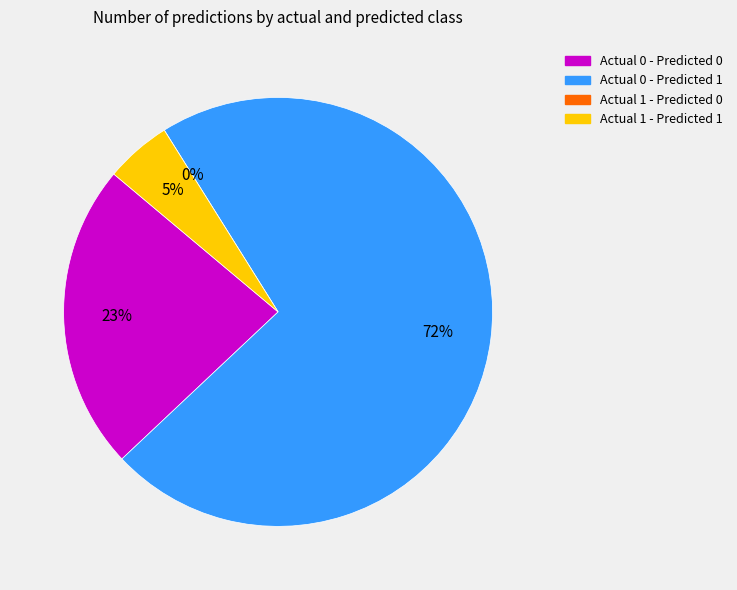

Rank the categories by value from highest to lowest.

Actual 0 - Predicted 1, Actual 0 - Predicted 0, Actual 1 - Predicted 1, Actual 1 - Predicted 0